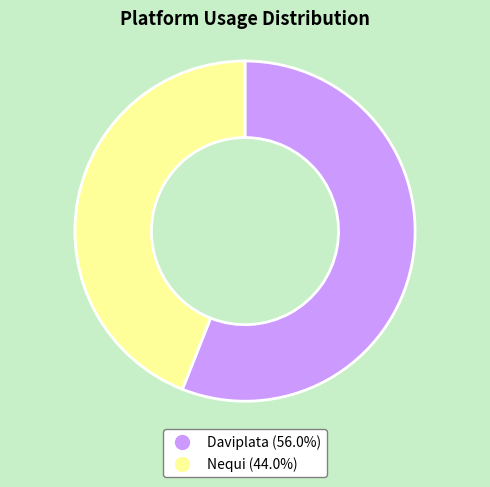

Is it true that Daviplata is 56% of the pie?

True